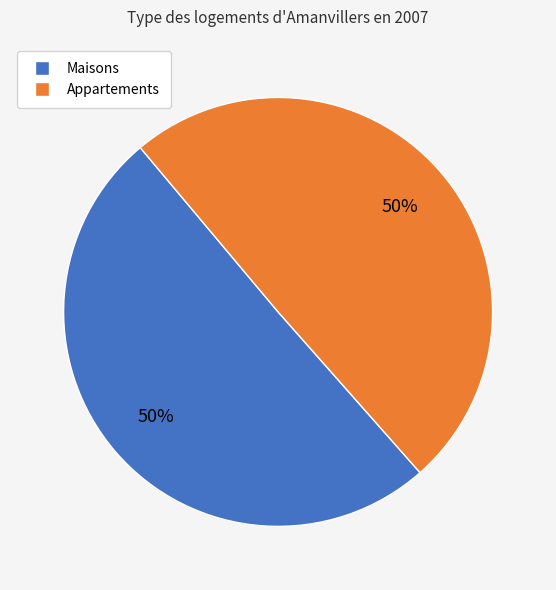

To the nearest percent, what portion does Maisons represent?

50%